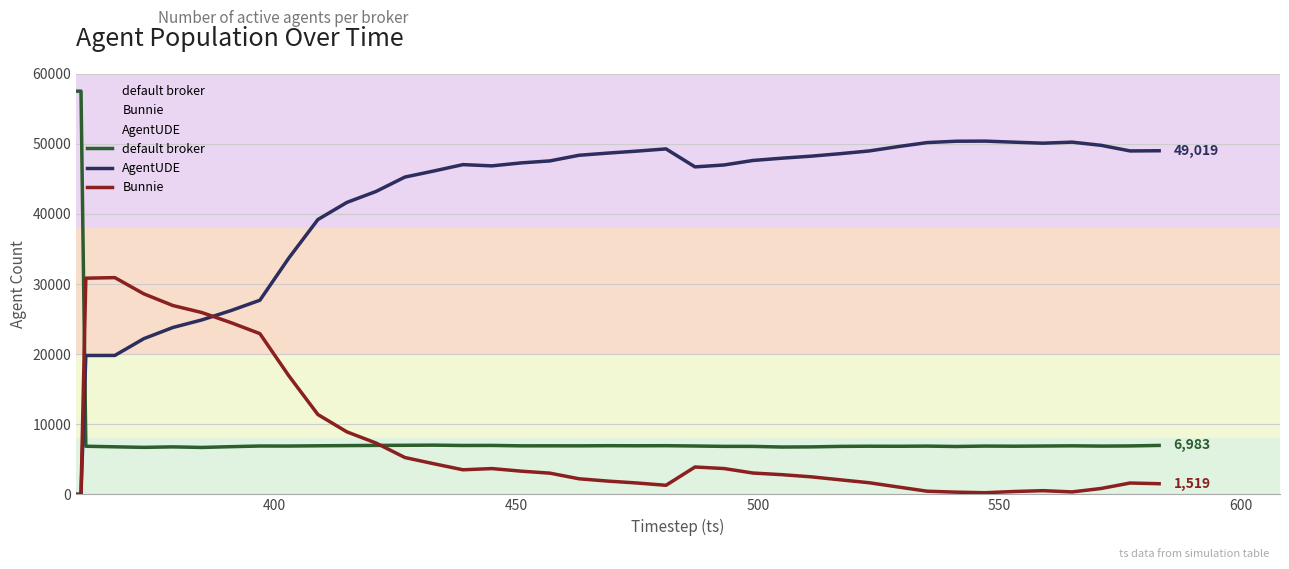

Reading left to right, list all the values displayed in this chart.

default broker: 57521	57521	6866	6784	6703	6775	6693	6803	6897	6892	6928	6957	6985	7000	7023	6973	6981	6924	6925	6922	6944	6931	6943	6900	6847	6844	6752	6773	6842	6870	6859	6886	6828	6891	6870	6896	6925	6887	6910	6983
AgentUDE: 0	0	19814	19818	22213	23805	24889	26216	27693	33728	39206	41651	43206	45266	46134	47041	46862	47284	47571	48374	48685	48968	49283	46718	46990	47634	47960	48245	48599	48990	49609	50183	50377	50395	50242	50098	50247	49793	48992	49019
Bunnie: 0	0	30841	30919	28605	26941	25939	24502	22931	16901	11387	8913	7330	5255	4364	3507	3678	3313	3025	2225	1892	1622	1295	3903	3684	3043	2809	2503	2080	1661	1053	452	316	235	409	527	349	841	1619	1519